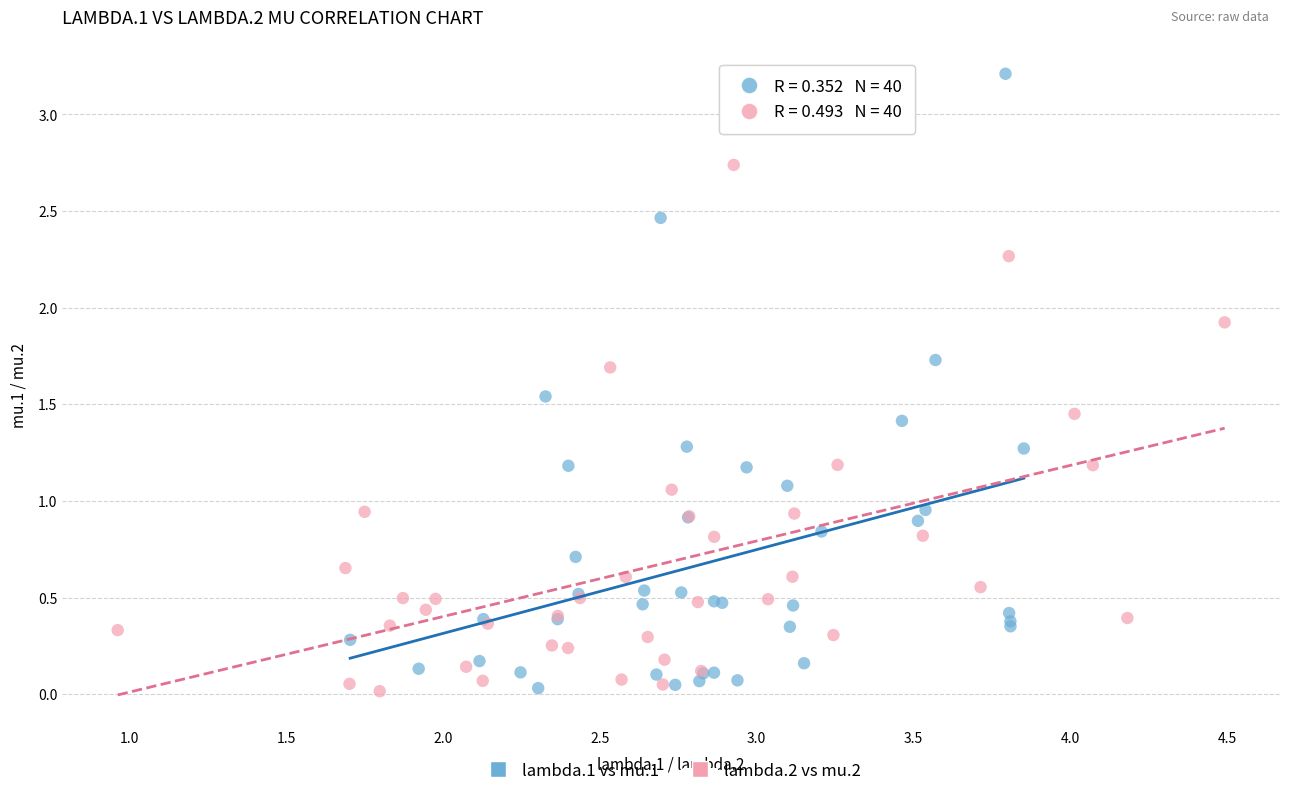

Which series contains the highest Y value?

lambda.1 vs mu.1